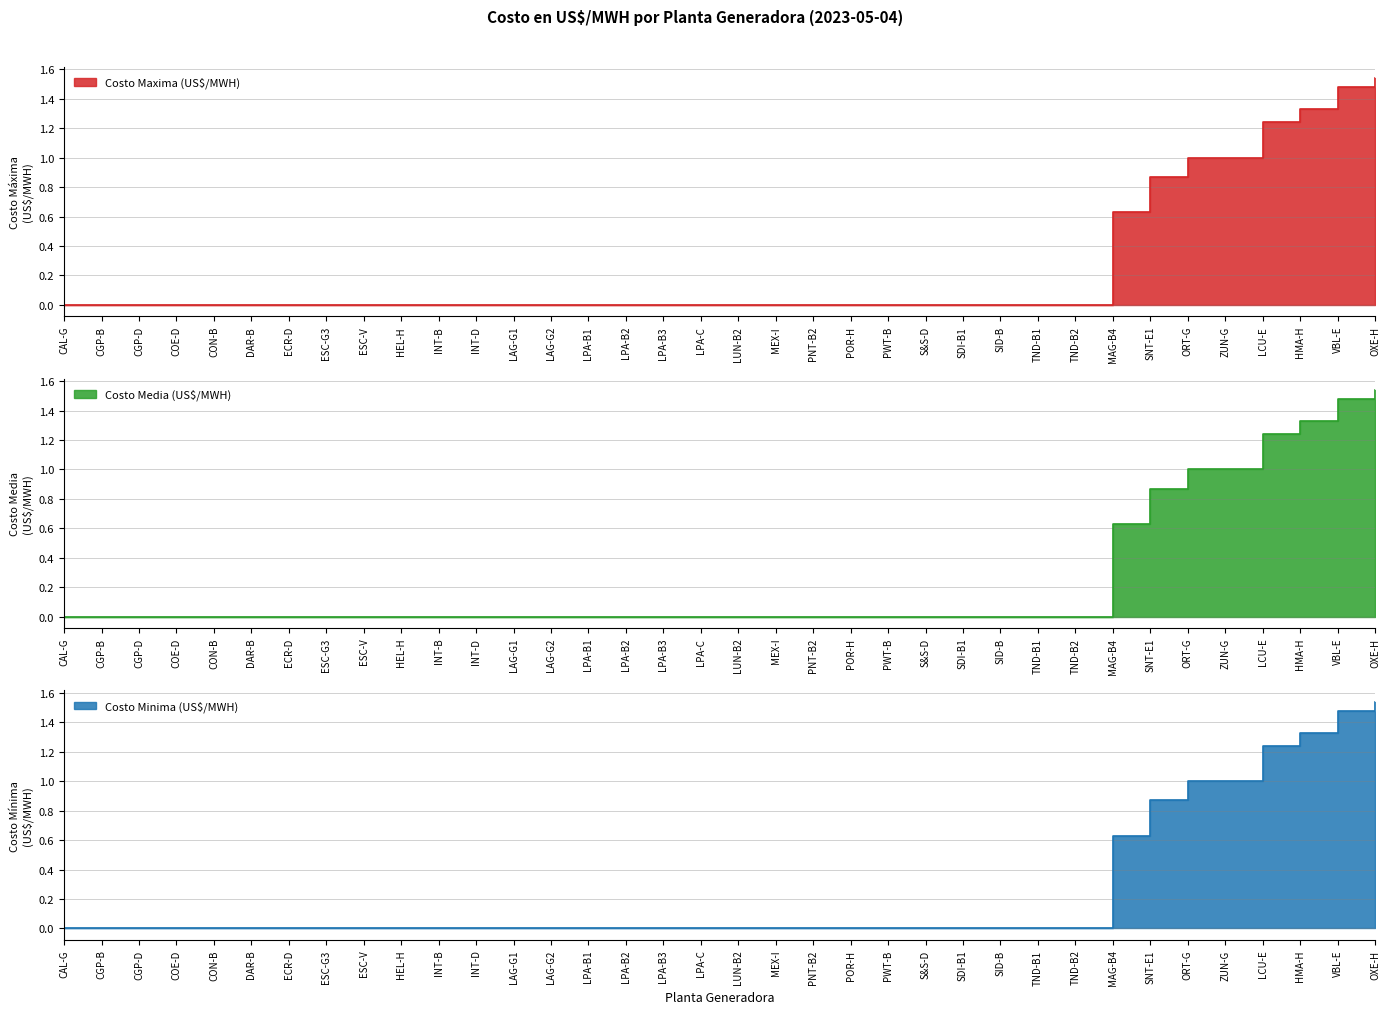

Which category has the lowest value across all series?

CAL-G